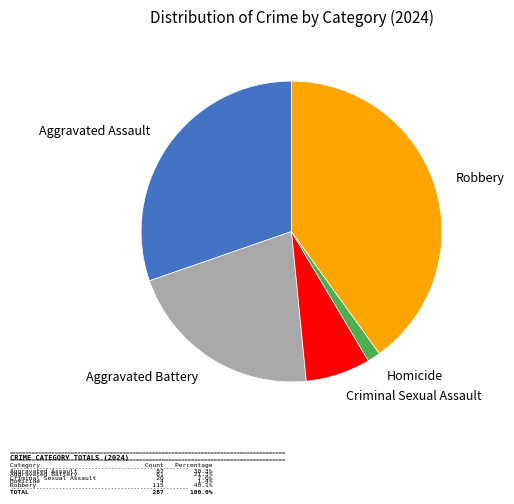

Is there a majority slice in this chart?

No